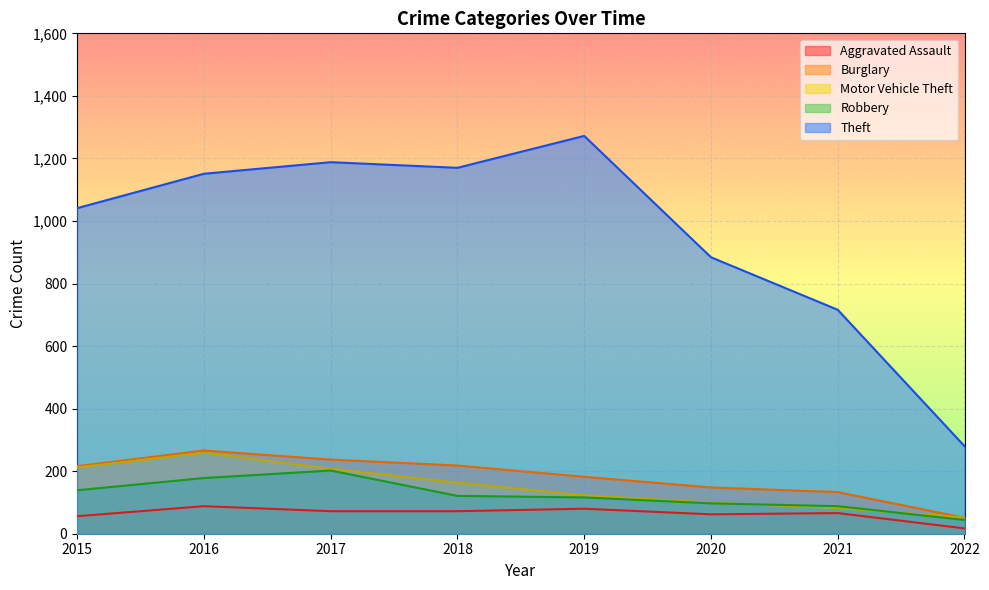

The value of Robbery at 2021 is 48. True or false?

False